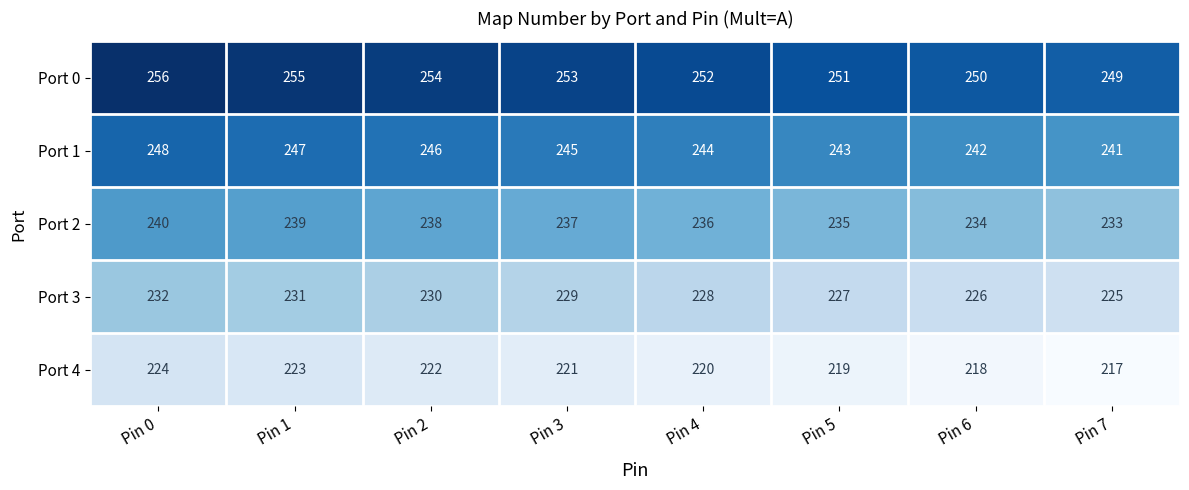

What is the minimum value shown in the chart?

217